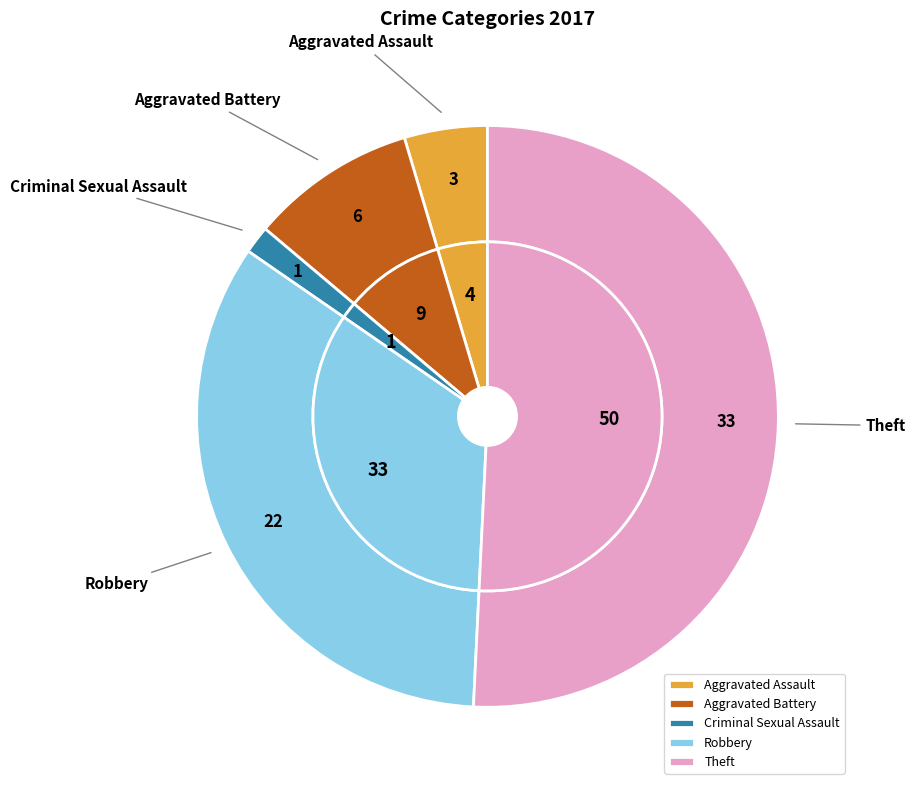

What is the largest slice in the pie chart?

Theft